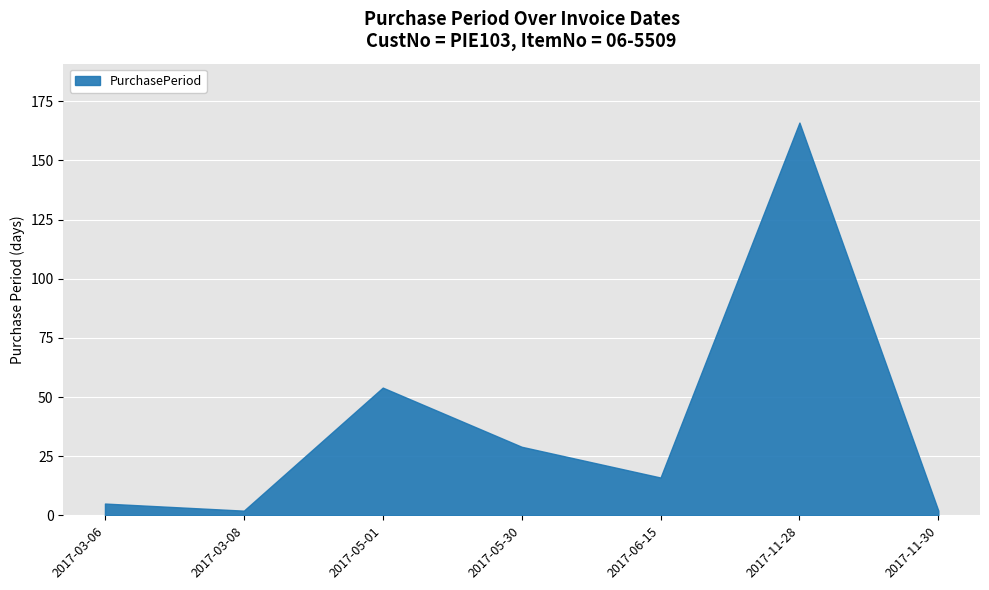

What is the difference between the maximum and second lowest values?

164